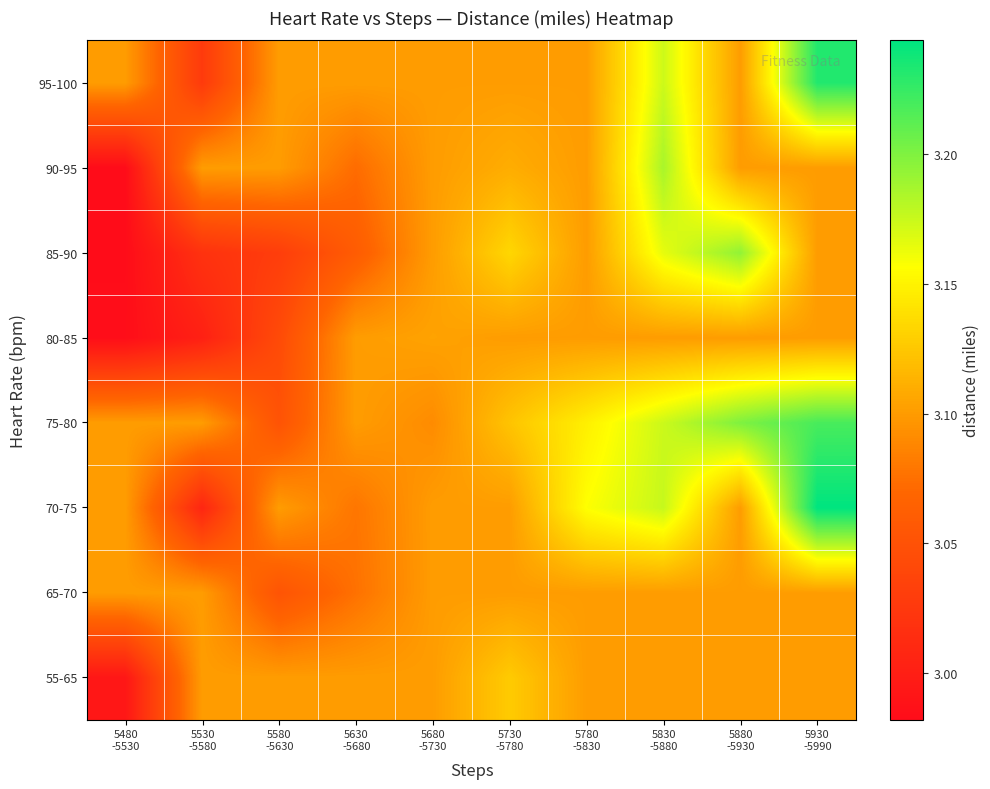

Reading left to right, extract all data points from this chart.

55-65: 5480
-5530=3.0	5530
-5580=3.1	5580
-5630=3.1	5630
-5680=3.1	5680
-5730=3.1	5730
-5780=3.1	5780
-5830=3.1	5830
-5880=3.1	5880
-5930=3.1	5930
-5990=3.1
65-70: 5480
-5530=3.1	5530
-5580=3.1	5580
-5630=3.1	5630
-5680=3.1	5680
-5730=3.1	5730
-5780=3.1	5780
-5830=3.1	5830
-5880=3.1	5880
-5930=3.1	5930
-5990=3.1
70-75: 5480
-5530=3.1	5530
-5580=3.0	5580
-5630=3.1	5630
-5680=3.1	5680
-5730=3.1	5730
-5780=3.1	5780
-5830=3.2	5830
-5880=3.2	5880
-5930=3.1	5930
-5990=3.2
75-80: 5480
-5530=3.1	5530
-5580=3.1	5580
-5630=3.1	5630
-5680=3.1	5680
-5730=3.1	5730
-5780=3.1	5780
-5830=3.1	5830
-5880=3.2	5880
-5930=3.2	5930
-5990=3.2
80-85: 5480
-5530=3.0	5530
-5580=3.0	5580
-5630=3.0	5630
-5680=3.1	5680
-5730=3.1	5730
-5780=3.1	5780
-5830=3.1	5830
-5880=3.1	5880
-5930=3.1	5930
-5990=3.1
85-90: 5480
-5530=3.0	5530
-5580=3.0	5580
-5630=3.0	5630
-5680=3.1	5680
-5730=3.1	5730
-5780=3.1	5780
-5830=3.1	5830
-5880=3.2	5880
-5930=3.2	5930
-5990=3.1
90-95: 5480
-5530=3.0	5530
-5580=3.1	5580
-5630=3.1	5630
-5680=3.1	5680
-5730=3.1	5730
-5780=3.1	5780
-5830=3.1	5830
-5880=3.2	5880
-5930=3.1	5930
-5990=3.1
95-100: 5480
-5530=3.1	5530
-5580=3.0	5580
-5630=3.1	5630
-5680=3.1	5680
-5730=3.1	5730
-5780=3.1	5780
-5830=3.1	5830
-5880=3.2	5880
-5930=3.1	5930
-5990=3.2